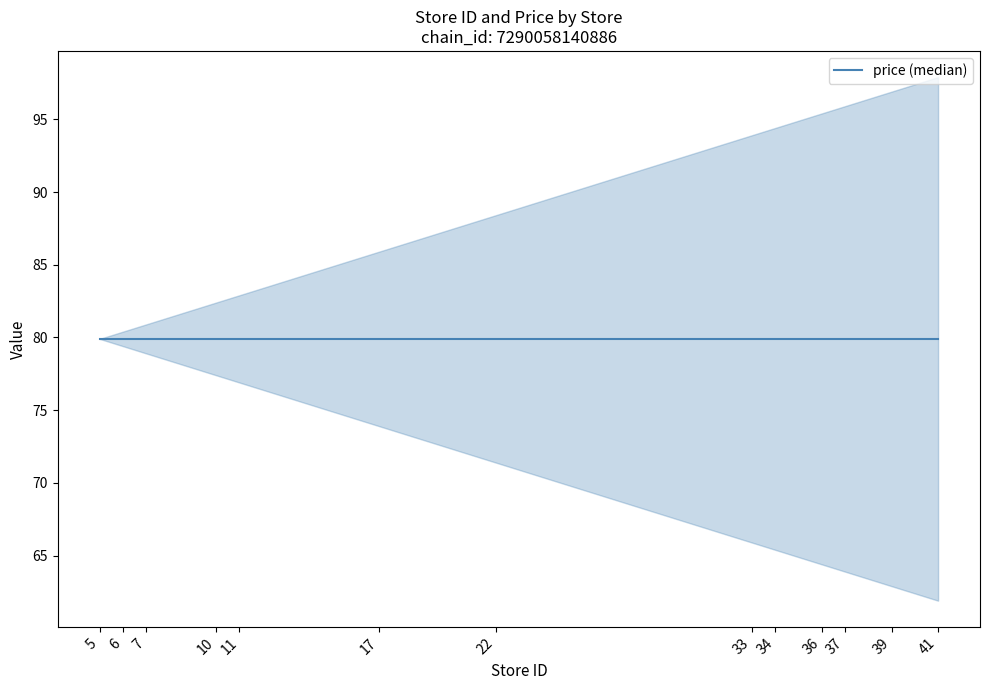

True or false: store_id has more than 2 points higher than both neighbors.

False